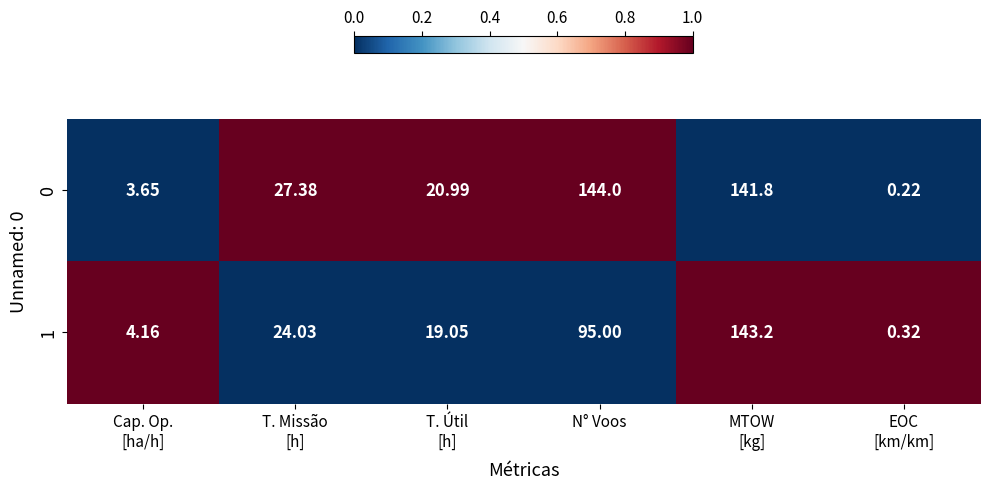

Count the number of data series in this chart.

2